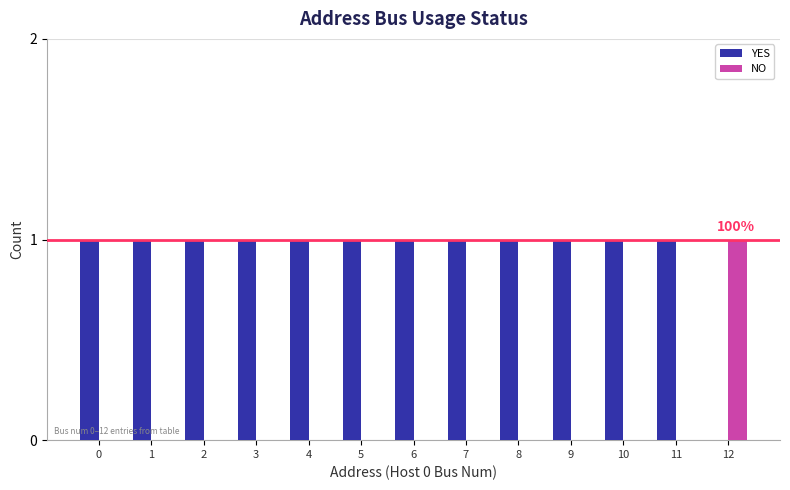

The value of NO at 0 is 0. True or false?

True